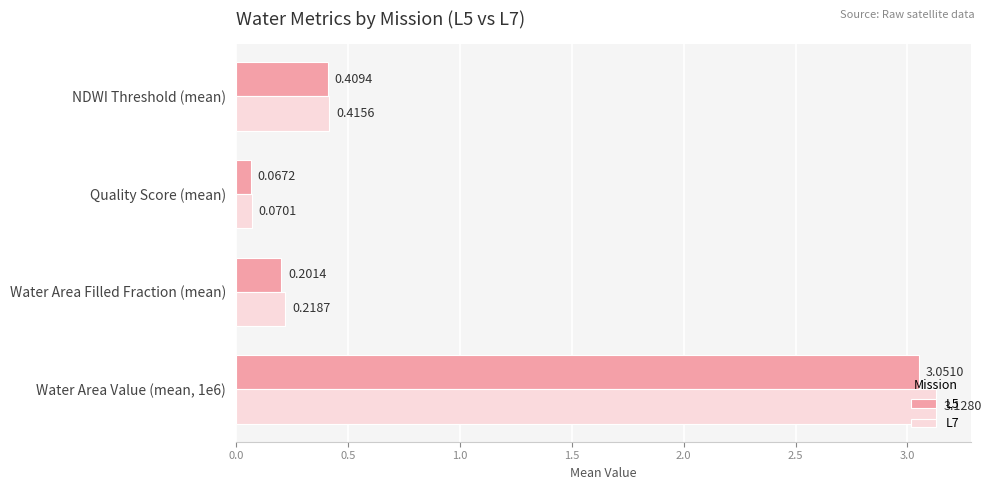

At which label is L7 closest to 1?

NDWI Threshold (mean)